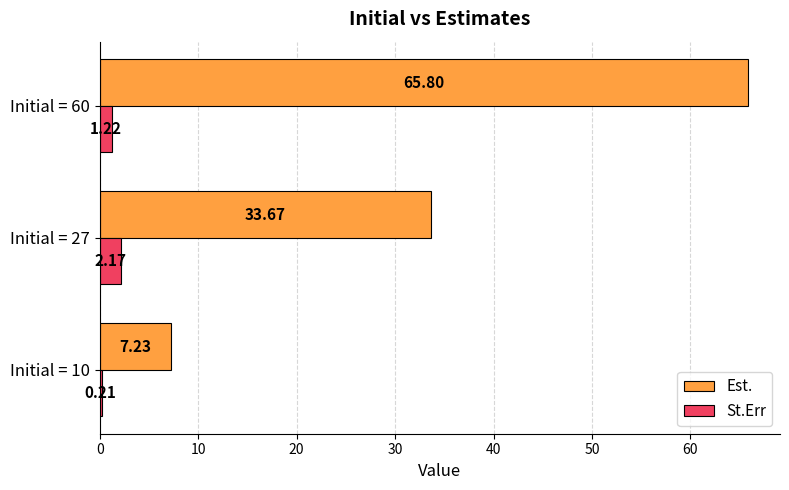

What is the sum of the Est. values at Initial = 60 and Initial = 27?

99.5